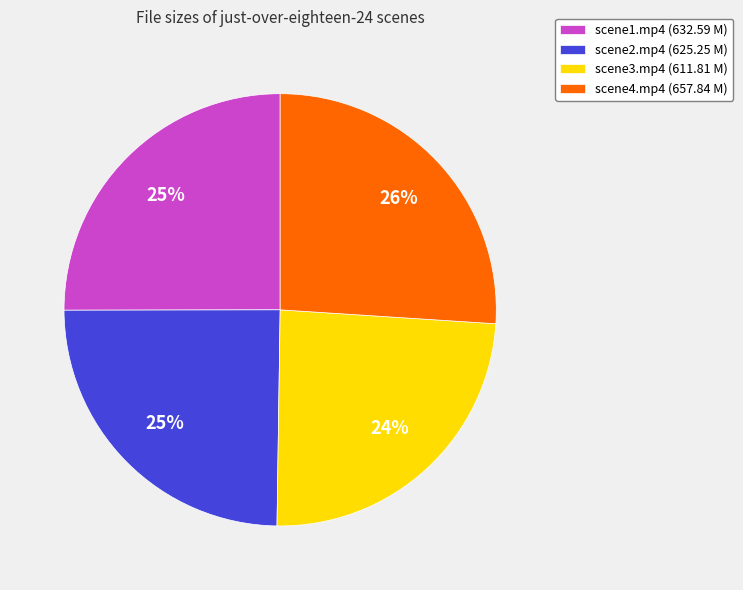

To the nearest percent, what is the average slice percentage?

25%